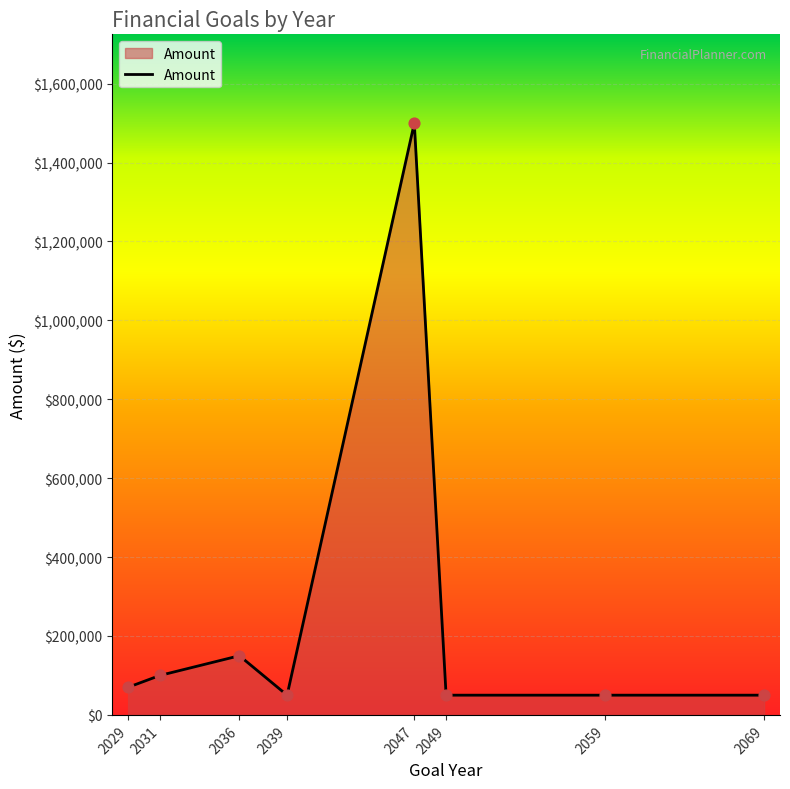

What is the change in value from 2029 to 2031?

+30000